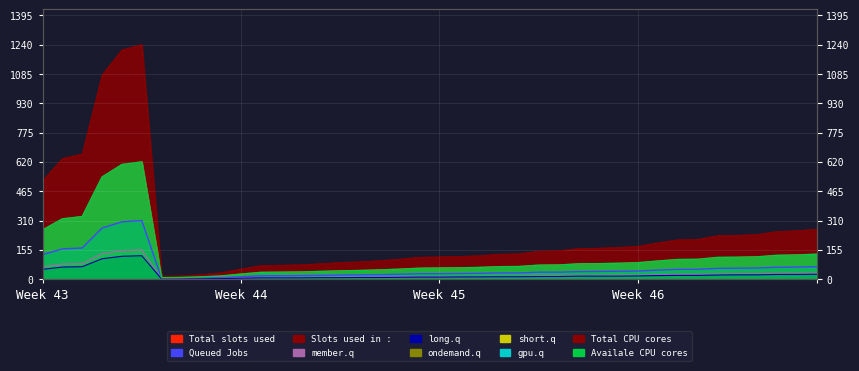

Reading left to right, extract all data points from this chart.

Total slots used: 520	638	662	1080	1212	1240	16	18	24	34	54	72	74	76	82	88	92	98	106	116	118	120	124	132	134	148	150	162	164	168	174	192	208	210	230	232	236	252	256	264
Queued Jobs: 130	160	165	270	303	310	4	4	6	8	13	18	18	19	20	22	23	24	26	29	29	30	31	33	33	37	37	40	41	42	43	48	52	52	57	58	59	63	64	66
member.q: 65	80	82	135	151	155	2	2	3	4	6	9	9	9	10	11	11	12	13	14	14	15	15	16	16	18	18	20	20	21	21	24	26	26	28	29	29	31	32	33
long.q: 52	64	66	108	121	124	1	1	2	3	5	7	7	7	8	8	9	9	10	11	11	12	12	13	13	14	14	16	16	16	17	19	20	20	22	23	23	25	25	26
Total CPU cores: 260	319	331	540	606	620	8	9	12	17	27	36	37	38	41	44	46	49	53	58	59	60	62	66	67	74	75	81	82	84	87	96	104	105	115	116	118	126	128	132
Available CPU cores: 260	319	331	540	606	620	8	9	12	17	27	36	37	38	41	44	46	49	53	58	59	60	62	66	67	74	75	81	82	84	87	96	104	105	115	116	118	126	128	132